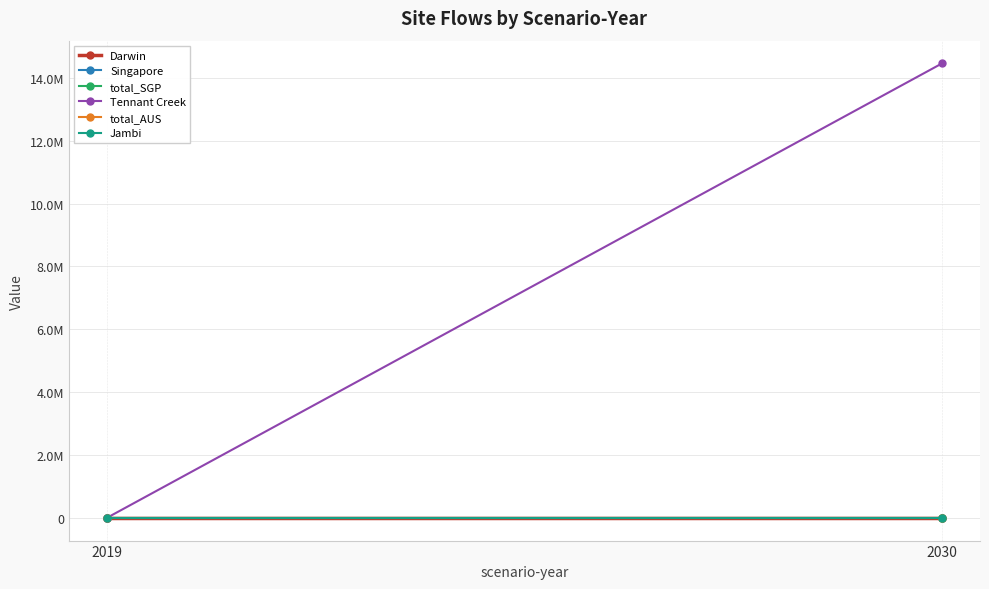

What is the total value across all series at 2030?

14463749.3